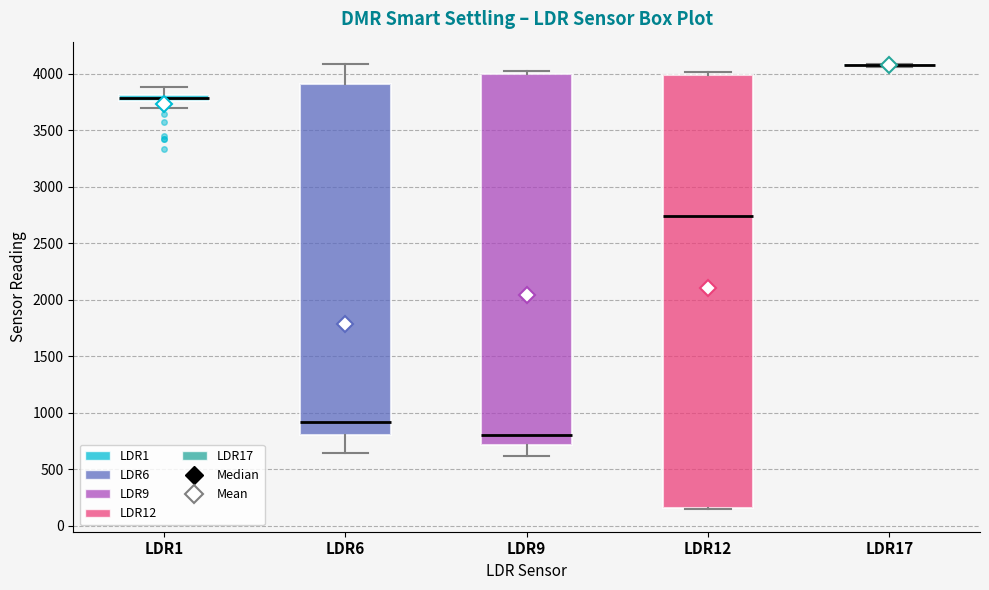

Where does the lower whisker of the box for LDR6 end on the y-axis? The values are not printed on the chart, so give them approximately, as read against the axis.

650